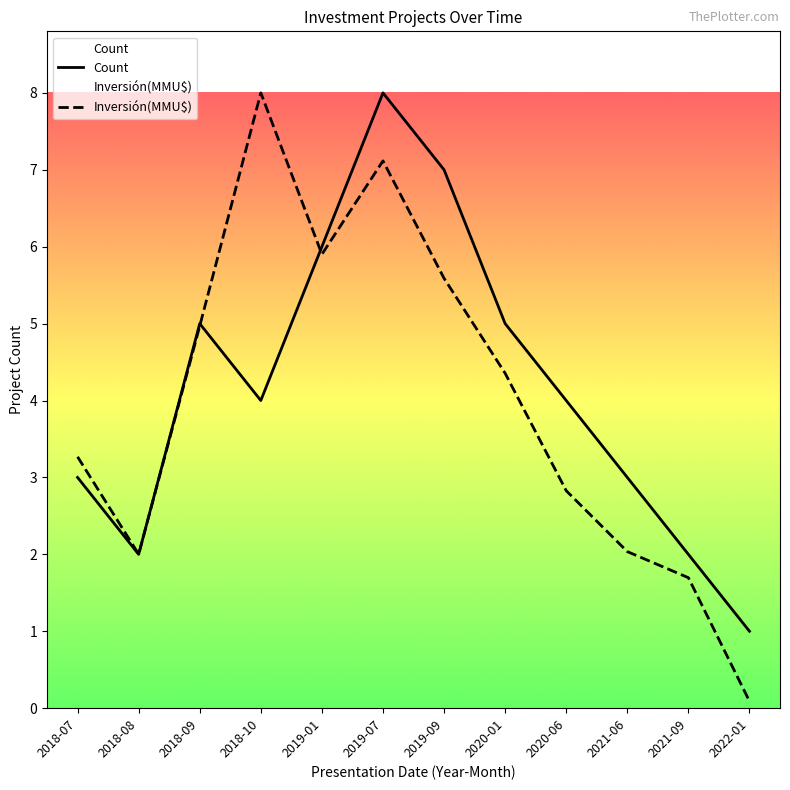

What is the value of the Inversión(MMU$) point at the 10th from the left?

2.0